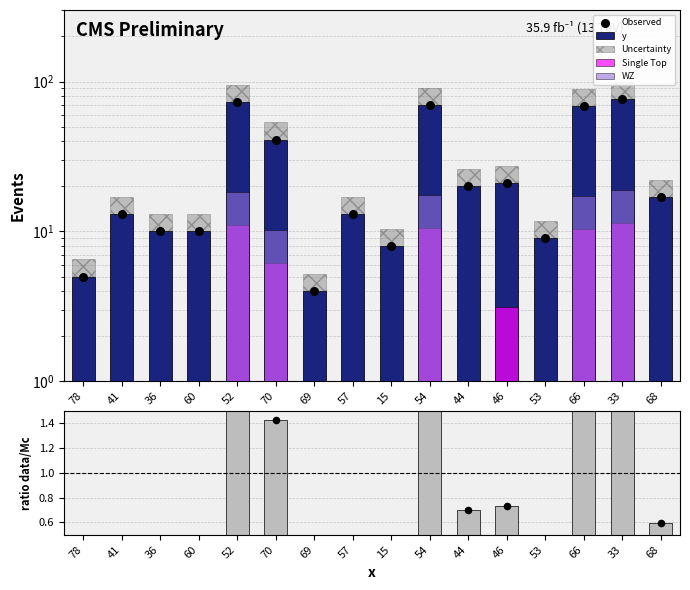

Which series reaches the minimum Y coordinate?

Single Top